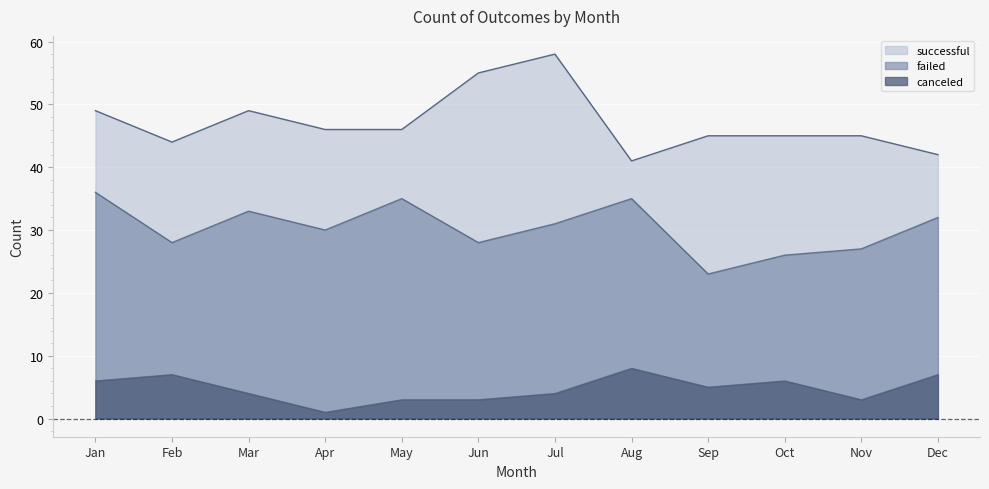

What is the average value of the canceled series?

5